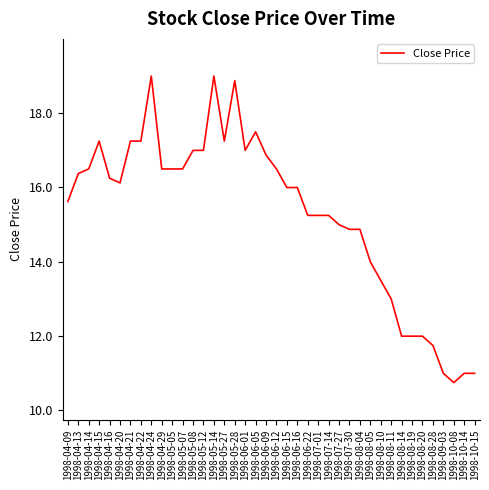

What position from the left is 1998-08-05?

30